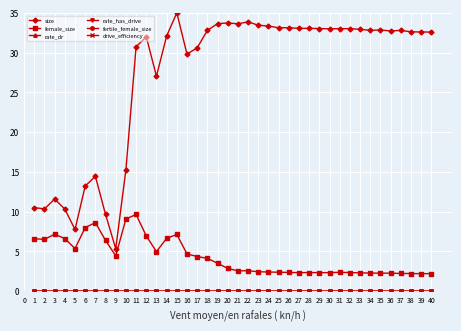

At which category does the chart reach its peak across all series?

15